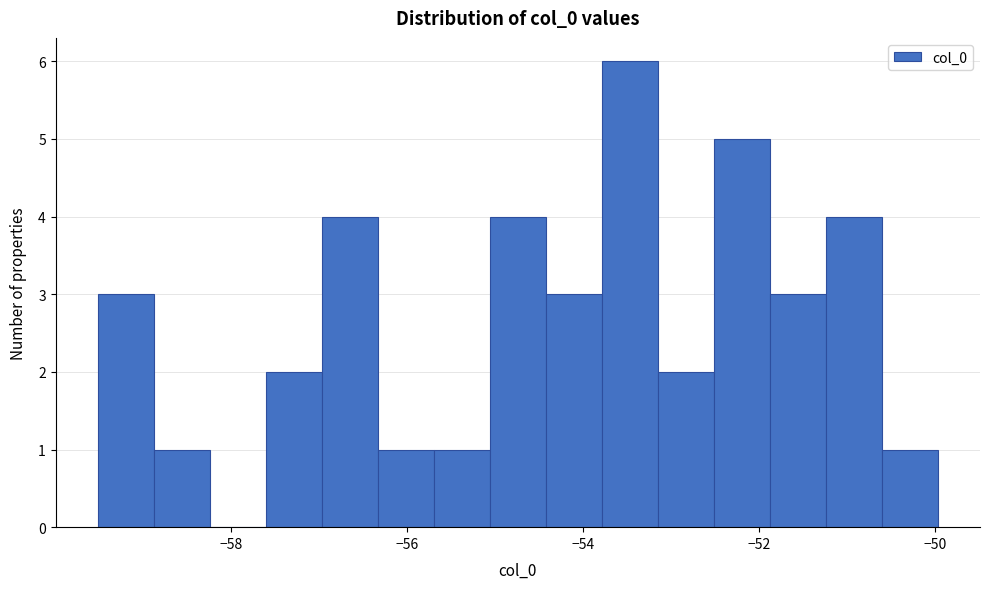

Around what value on the x-axis is the tallest bar? Give the approximate position of its centre, as read against the axis.

-53.4